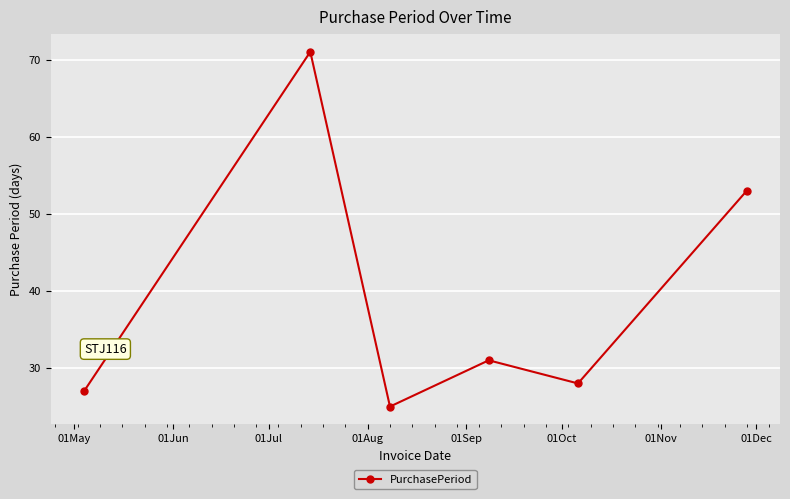

What is the greatest value displayed?

71